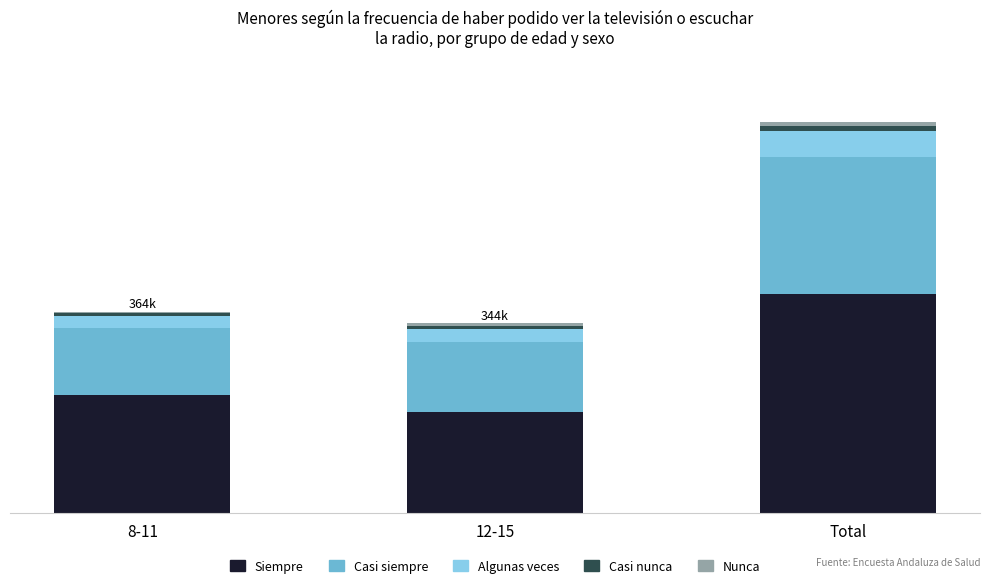

Does the chart contain stacked bars?

Yes